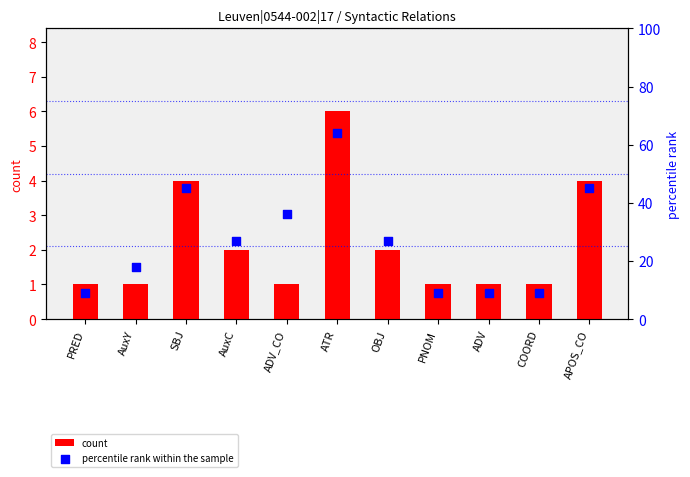

At which category is the sum across all series the highest?

ATR